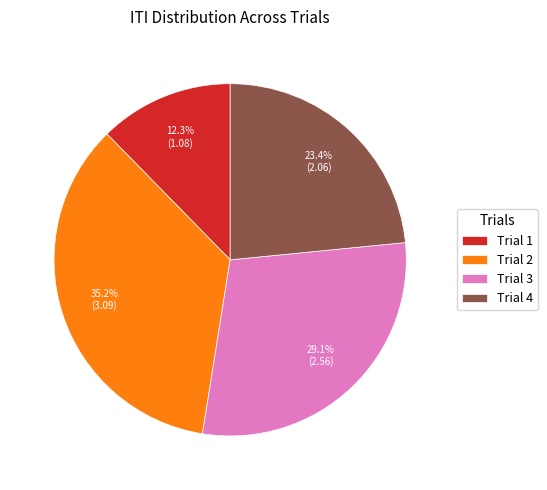

The Trial 4 slice represents 17% of the pie. True or false?

False